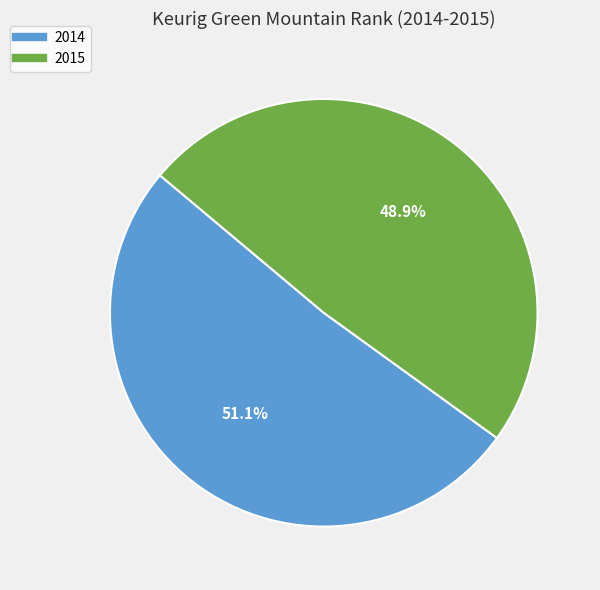

Count the number of slices in the pie.

2